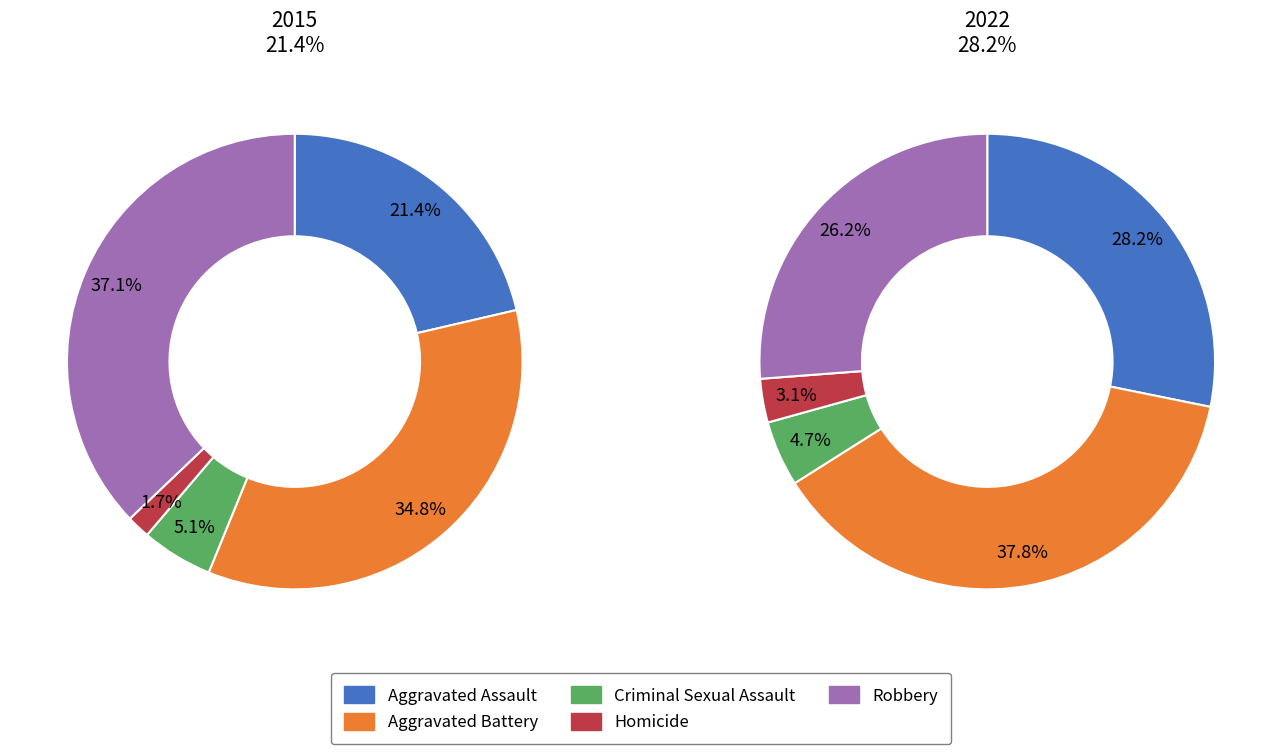

Is there a majority slice in this chart?

No